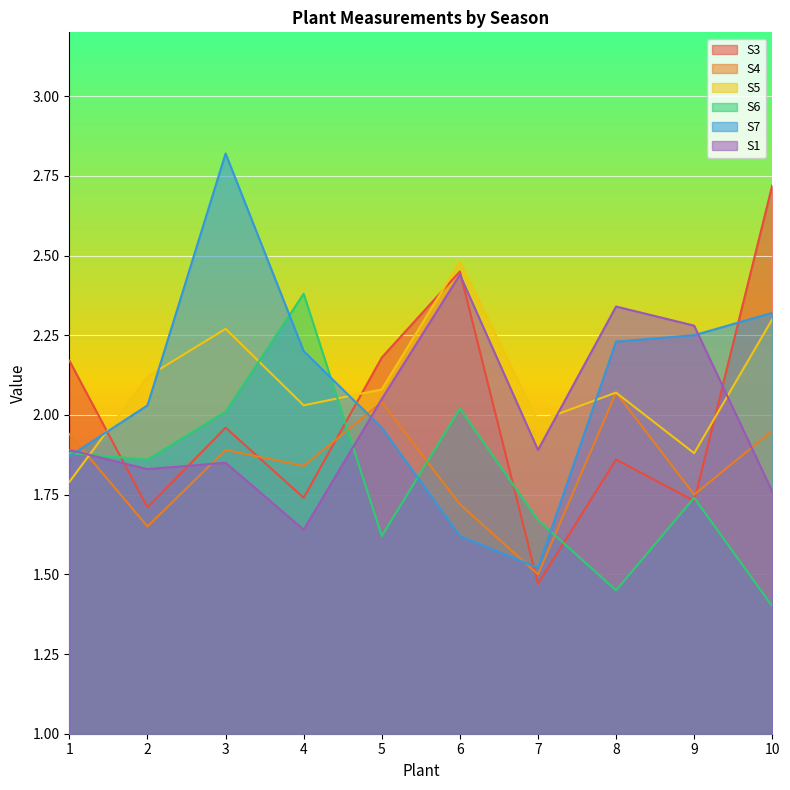

At how many categories does at least one series exceed 1?

10